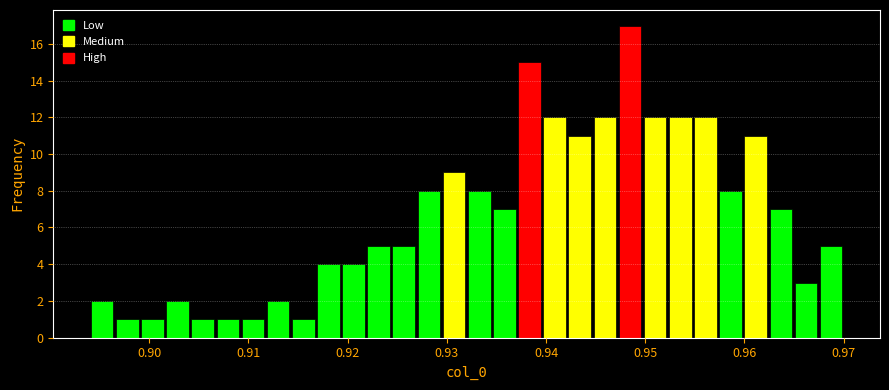

Around what value on the x-axis is the tallest bar? Give the approximate position of its centre, as read against the axis.

0.948